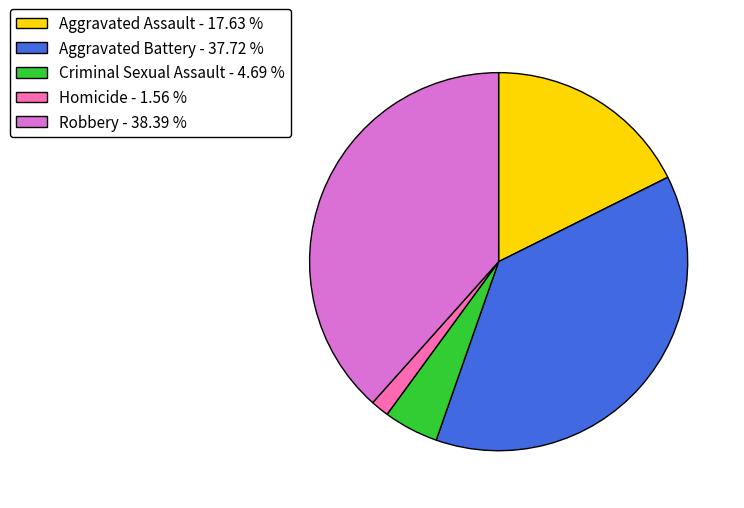

Combined, do Aggravated Battery - 37.72 % and Aggravated Assault - 17.63 % account for over 50%?

Yes